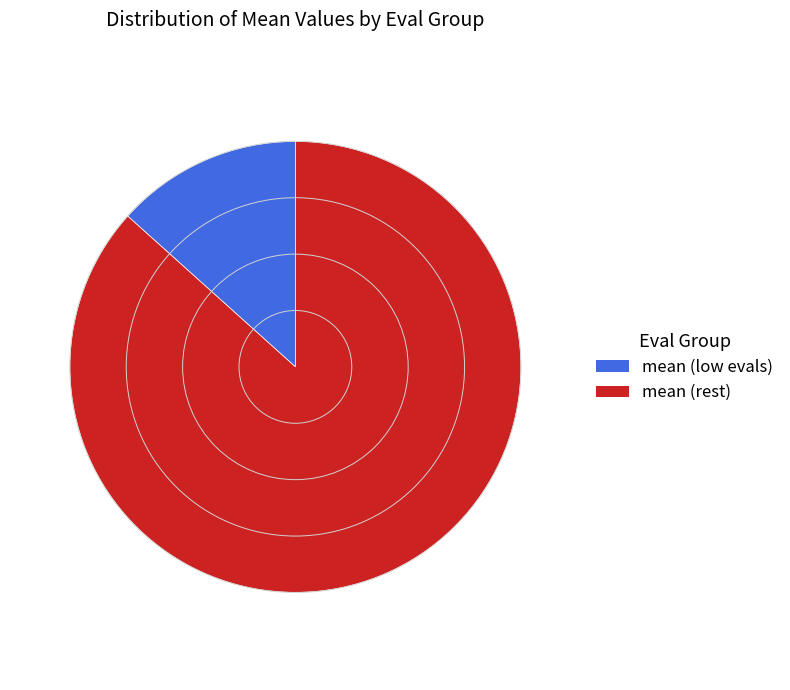

Combined, do mean (low evals) and mean (rest) account for over 50%?

Yes